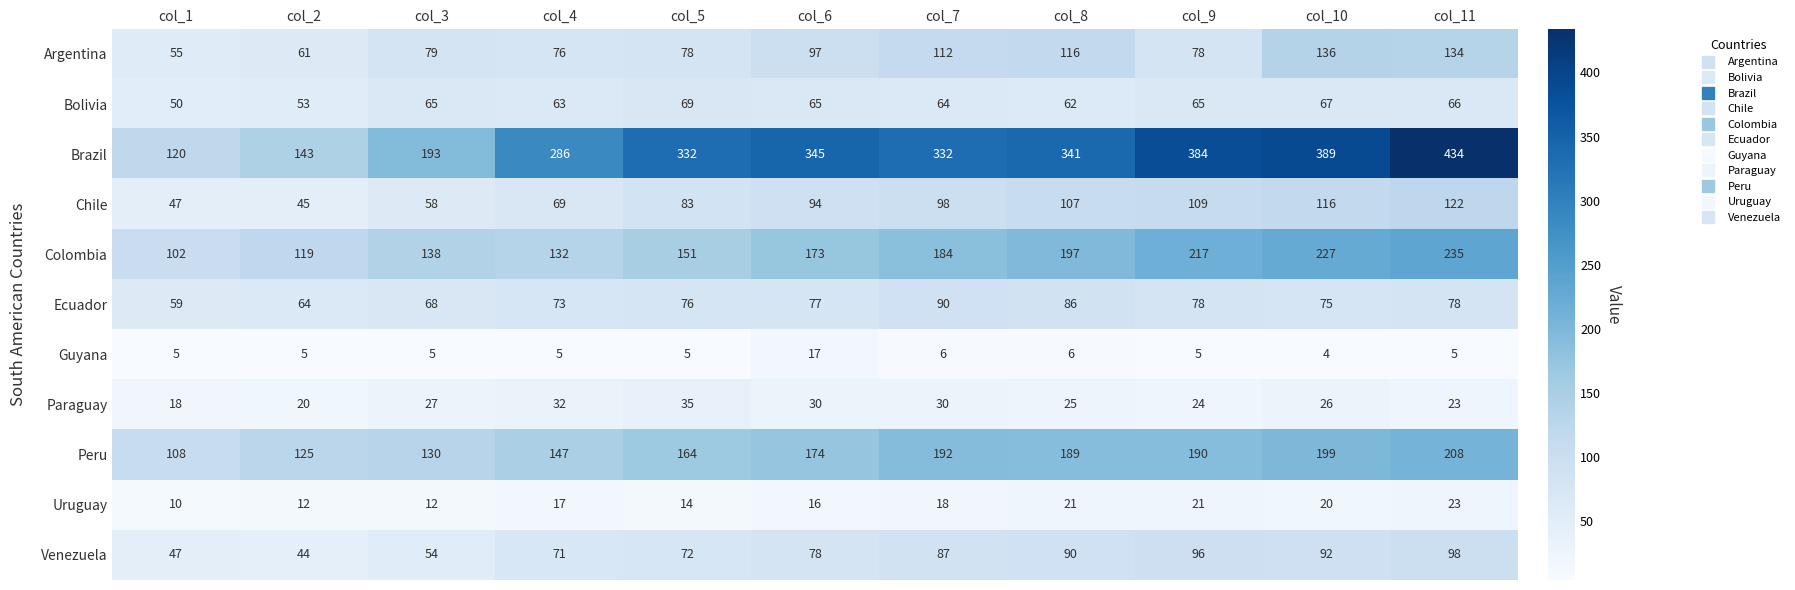

Which series has the widest spread of values?

Brazil